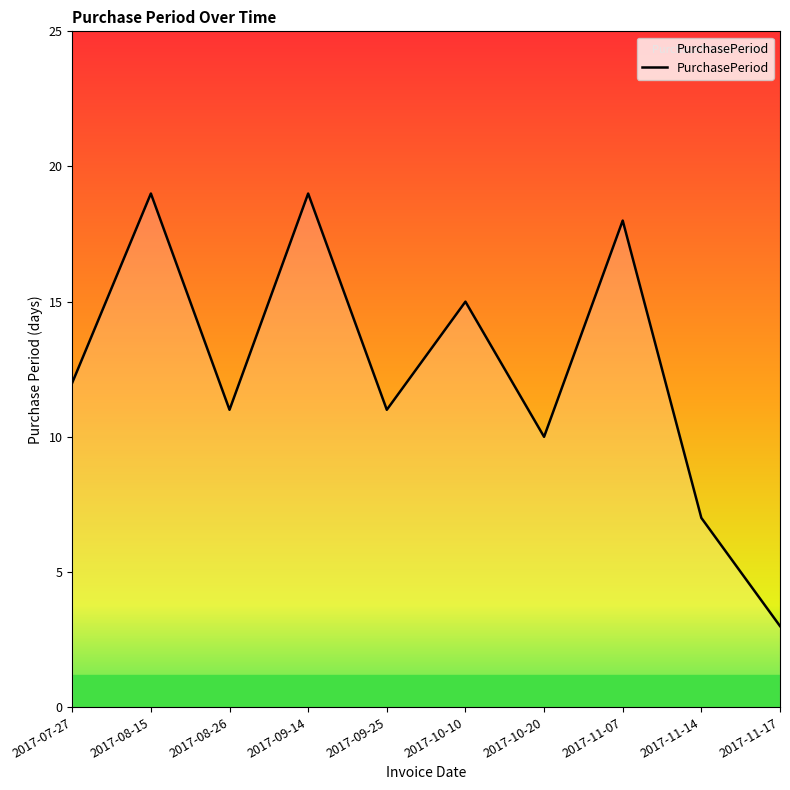

What is the change in value from 2017-08-26 to 2017-10-10?

+4